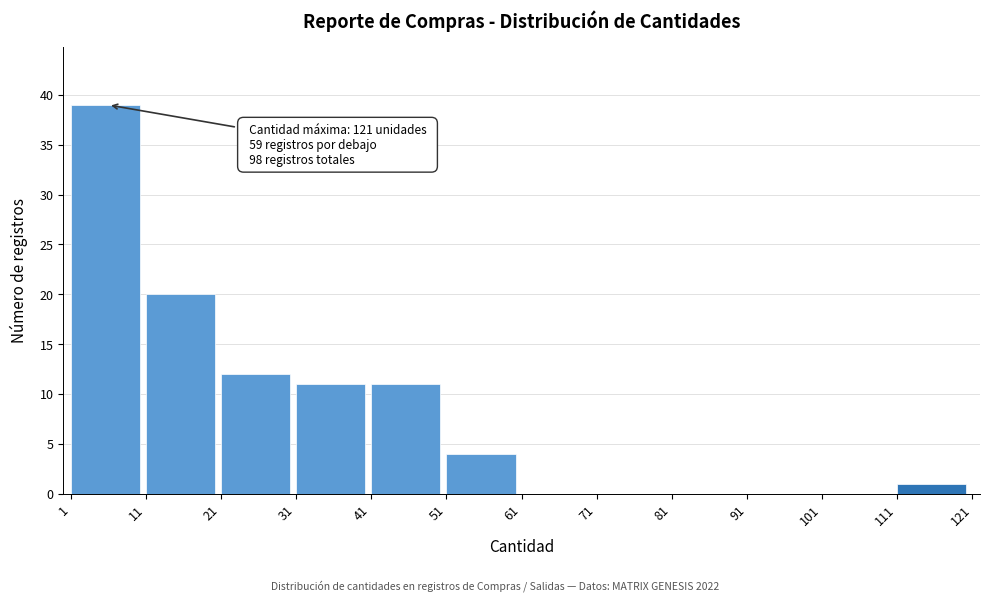

Which range on the x-axis has the tallest bar?

1 to 11